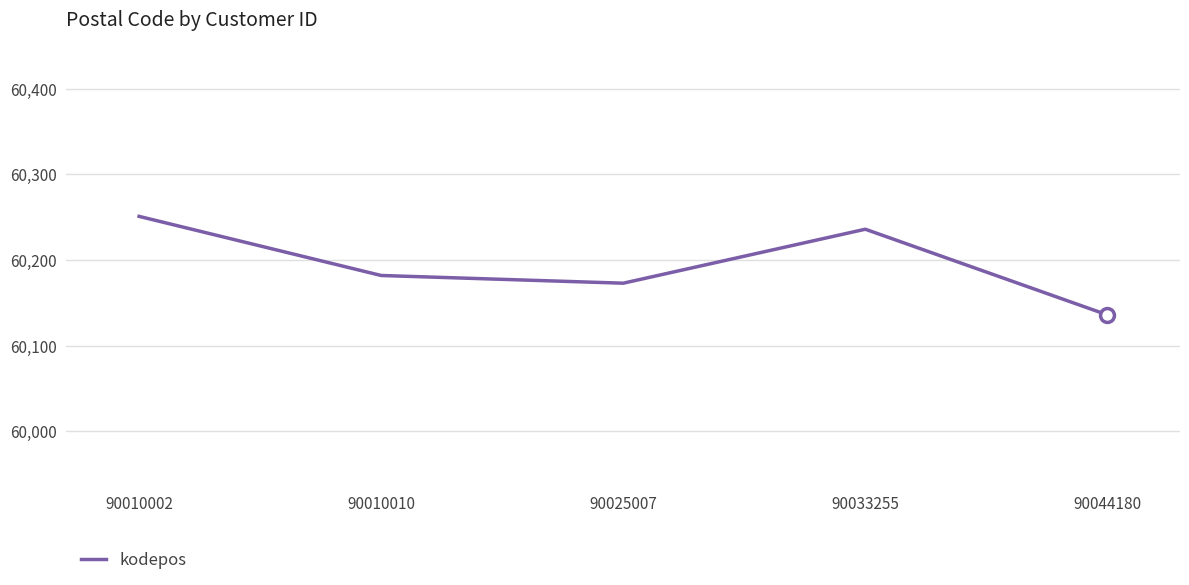

Which has a higher value, 90033255 or 90010002?

90010002